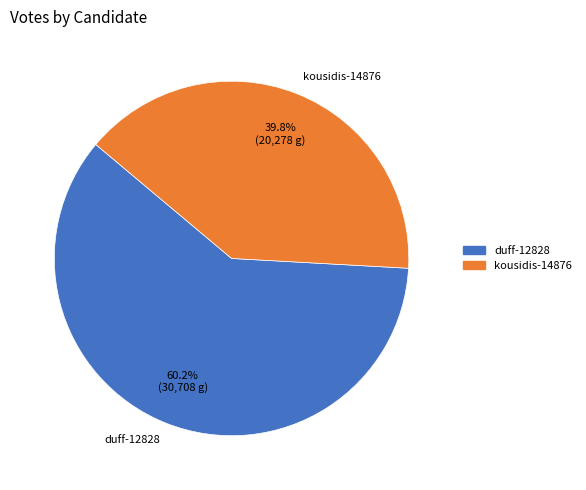

To the nearest percent, what percentage of the pie is duff-12828?

60%